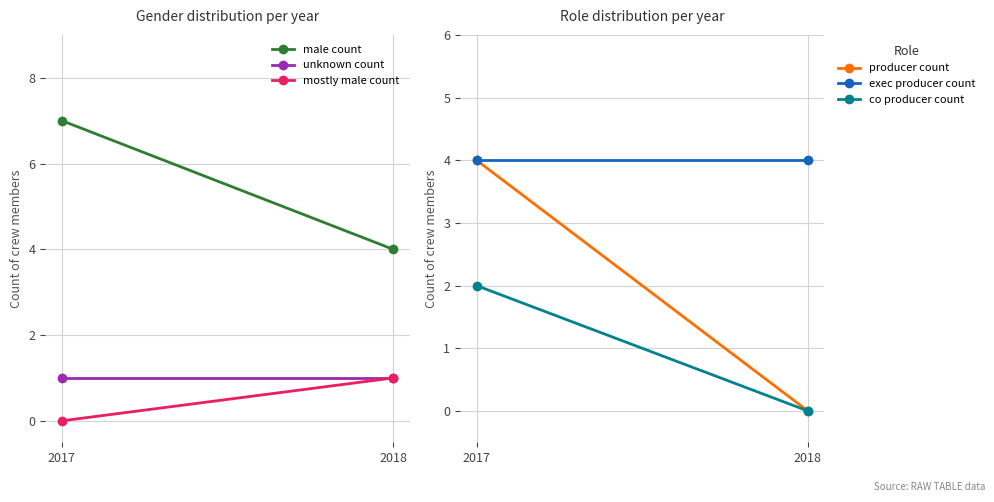

Rank the series by their maximum value, from lowest to highest.

unknown count, mostly male count, co producer count, producer count, exec producer count, male count